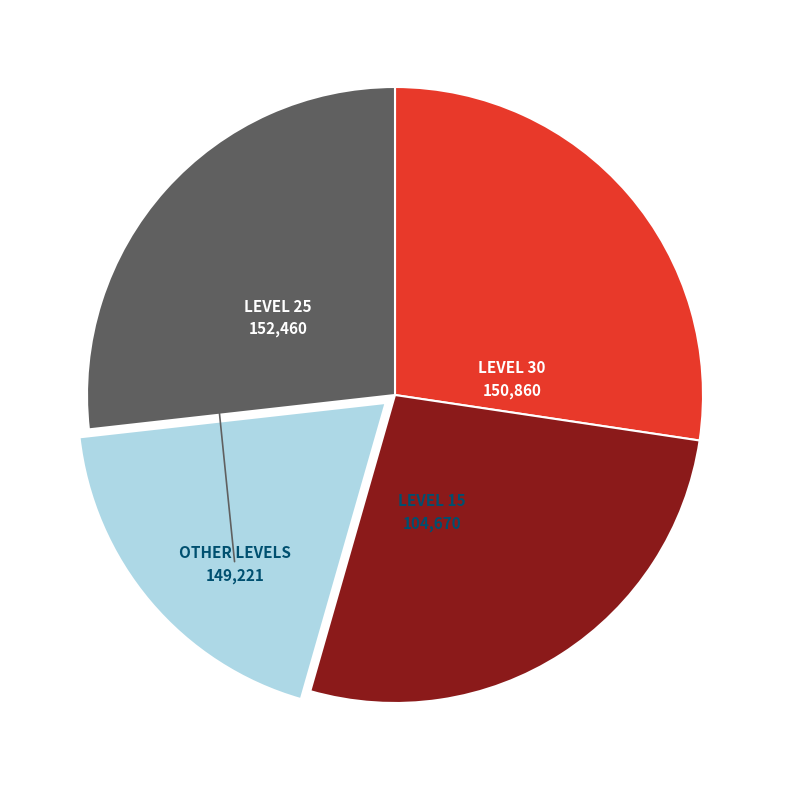

Is there any slice that represents more than half of the pie?

No